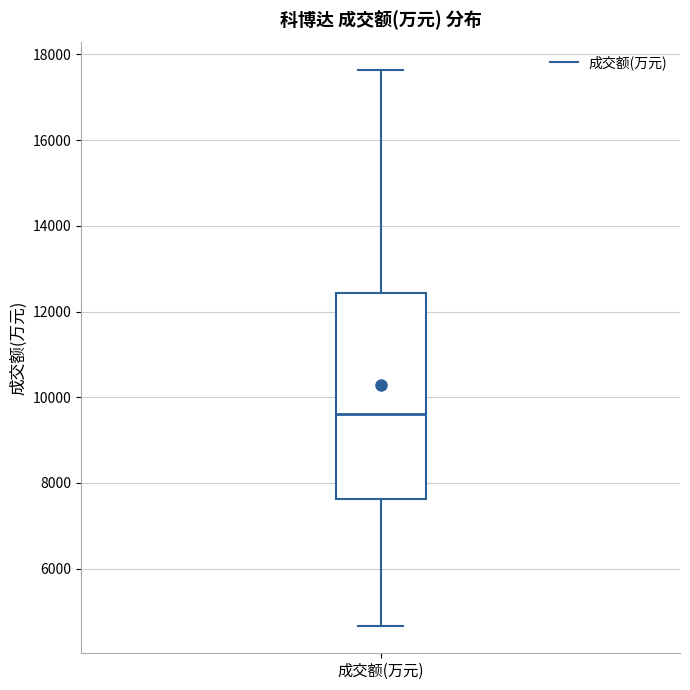

Read this box plot against the y-axis: the position of the median line, the range covered by the box, and the ends of both whiskers. The values are not printed on the chart, so give them approximately, as read against the axis.

median 9600, box 7600 to 12400, whiskers 4600 to 17600